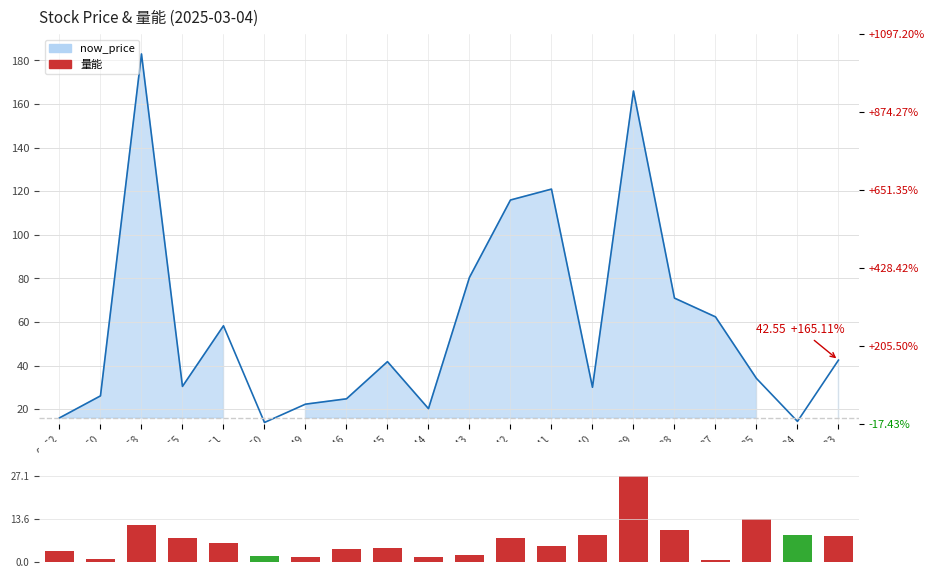

What is the value of the 5th bar from the left?

5.9